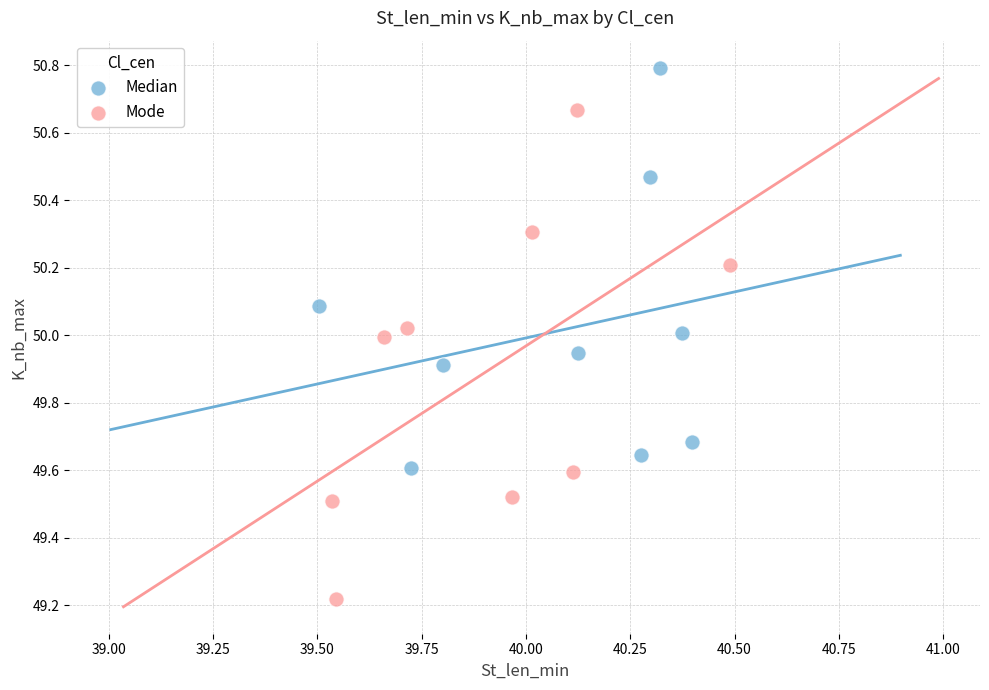

Which series reaches the minimum Y coordinate?

Mode